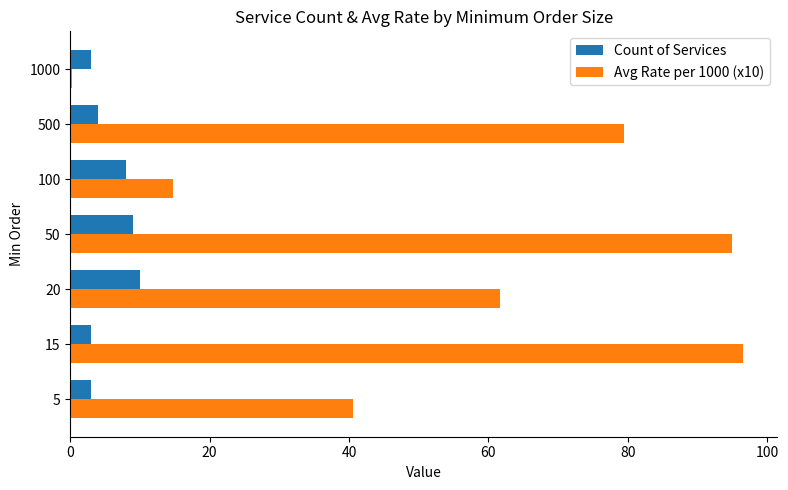

Is it true that Avg Rate per 1000 (x10) equals 40.6 at 5?

True